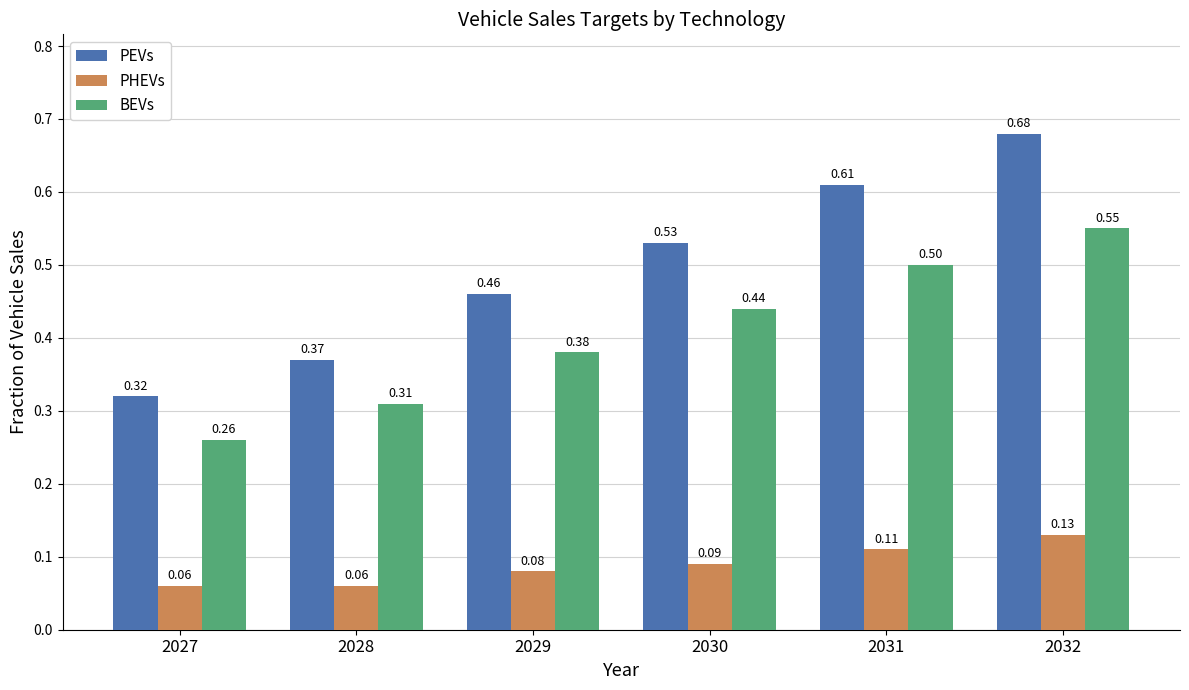

At which category is the sum across all series the highest?

2032